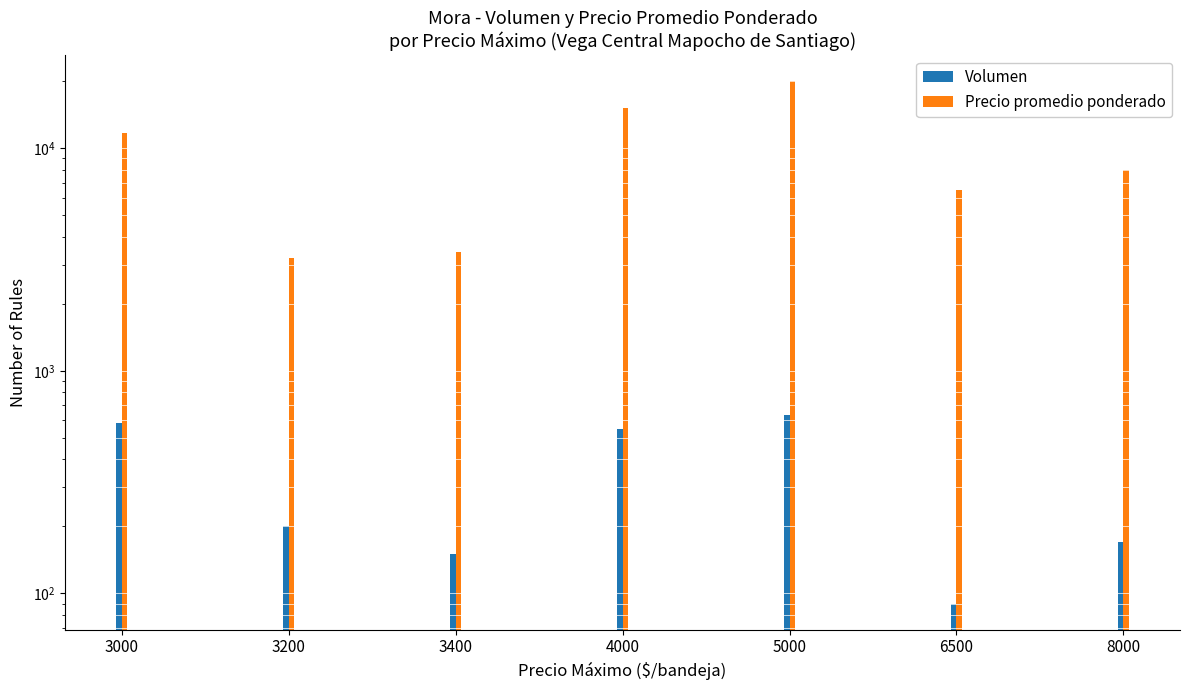

Reading left to right, extract all data points from this chart.

Volumen: 585	200	150	550	630	90	170
Precio promedio ponderado: 11700	3200	3400	15200	20000	6500	8000